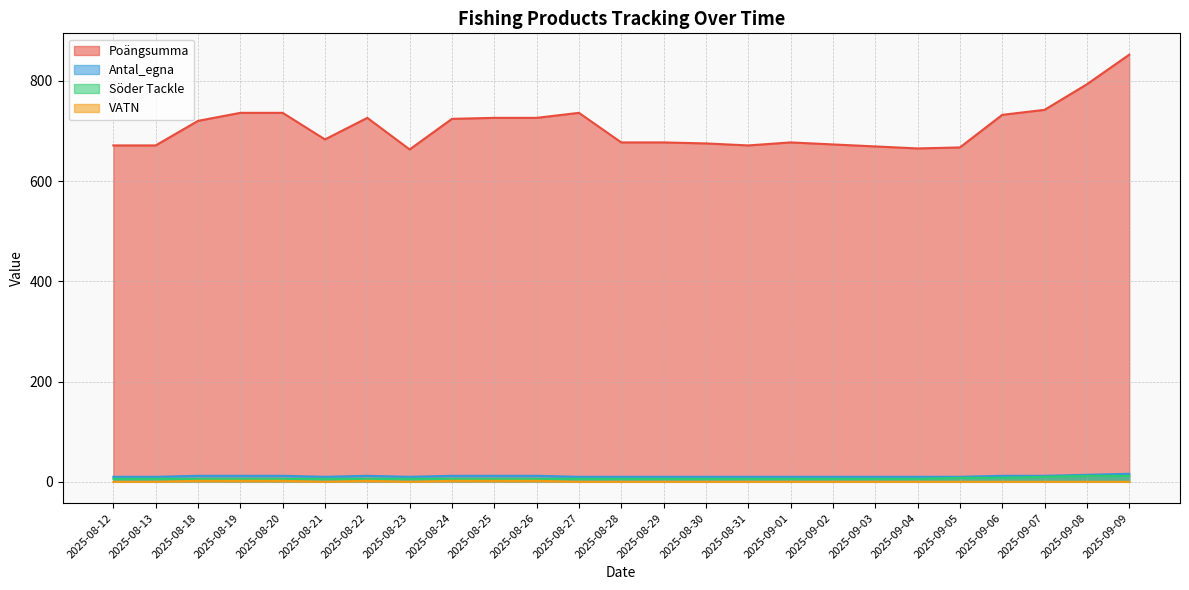

Rank the series at 2025-08-31 from highest to lowest value.

Poängsumma, Antal_egna, Söder Tackle, VATN